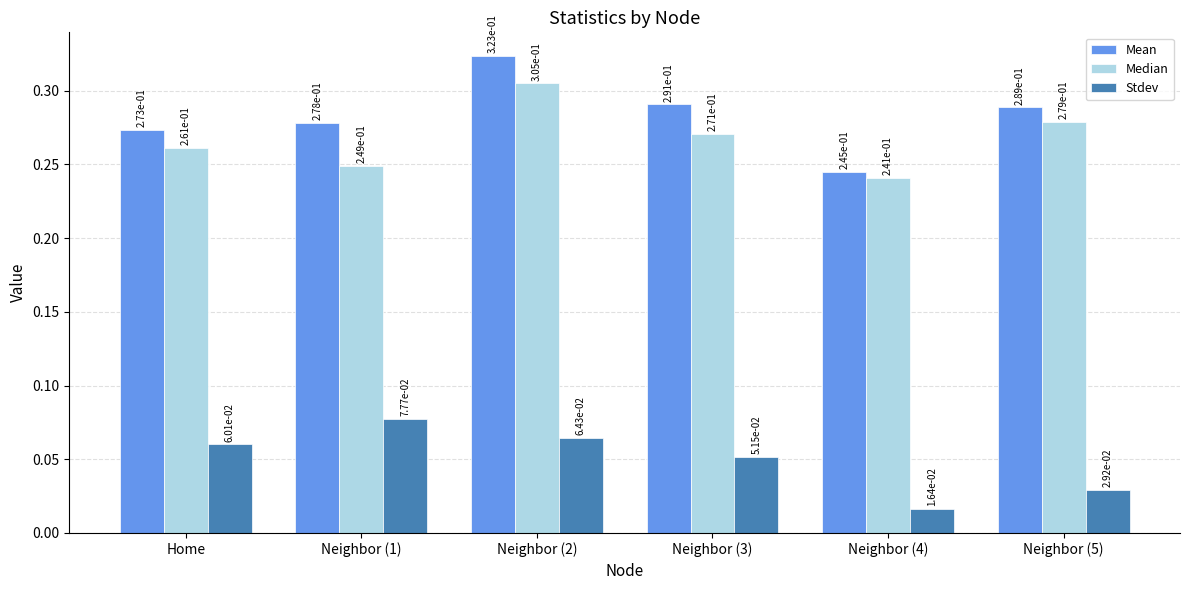

What position from the right is Neighbor (3)?

3